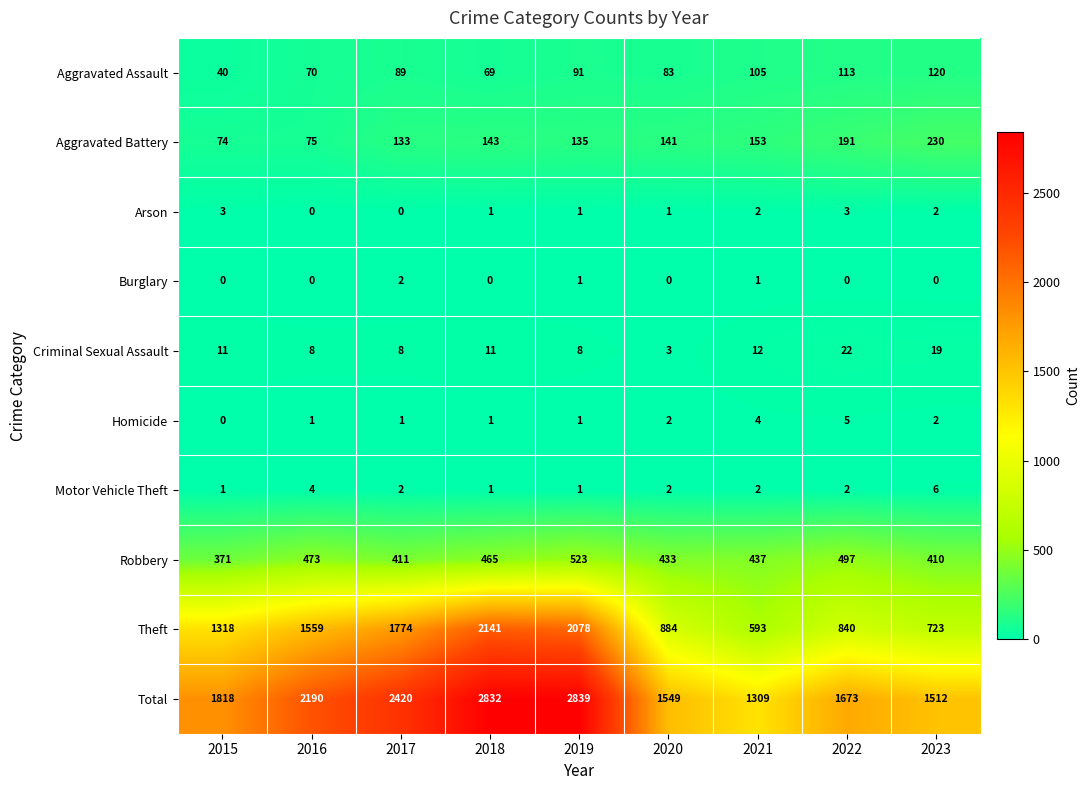

What is the difference between the second highest and minimum values in the Criminal Sexual Assault series?

16